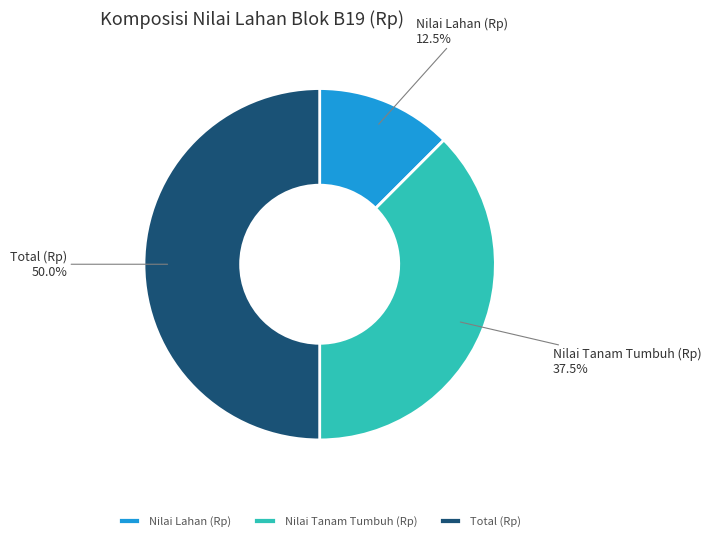

Between Nilai Lahan (Rp) and Nilai Tanam Tumbuh (Rp), which is larger?

Nilai Tanam Tumbuh (Rp)